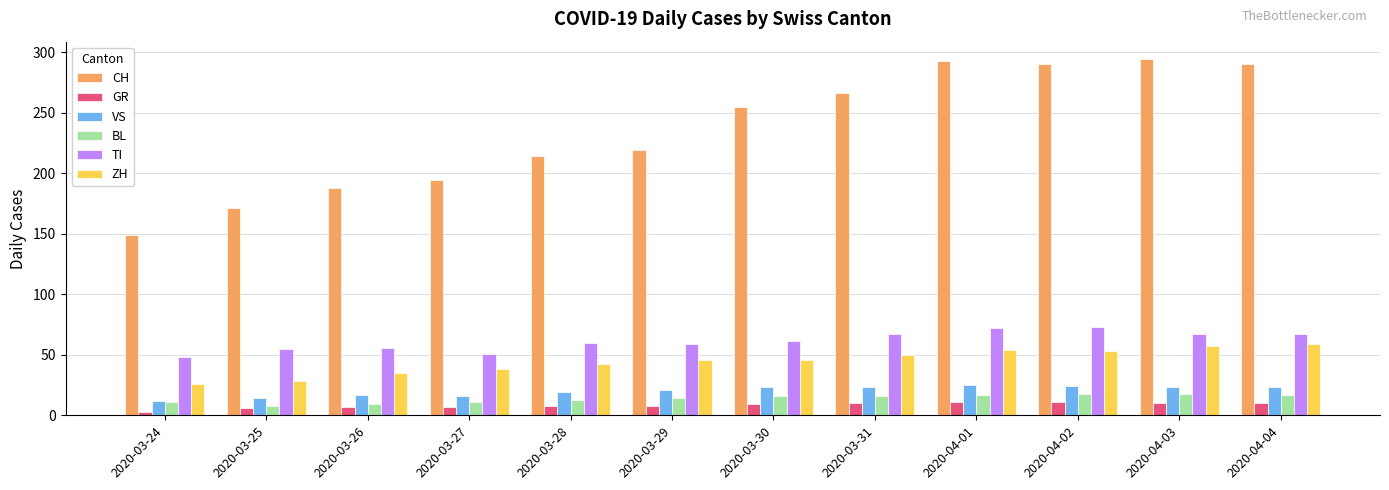

How many groups of bars are there?

12